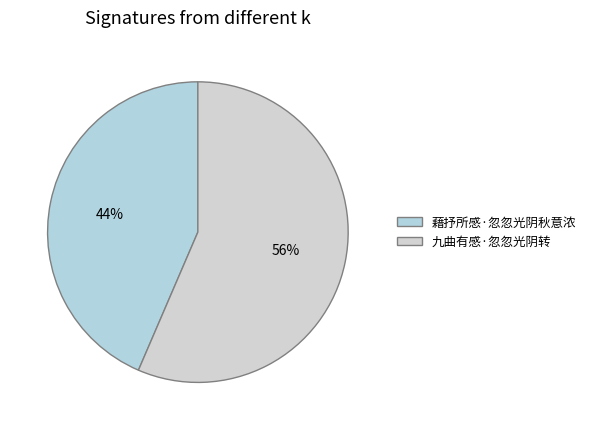

Rank the categories by value from lowest to highest.

藉抒所感·忽忽光阴秋意浓, 九曲有感·忽忽光阴转